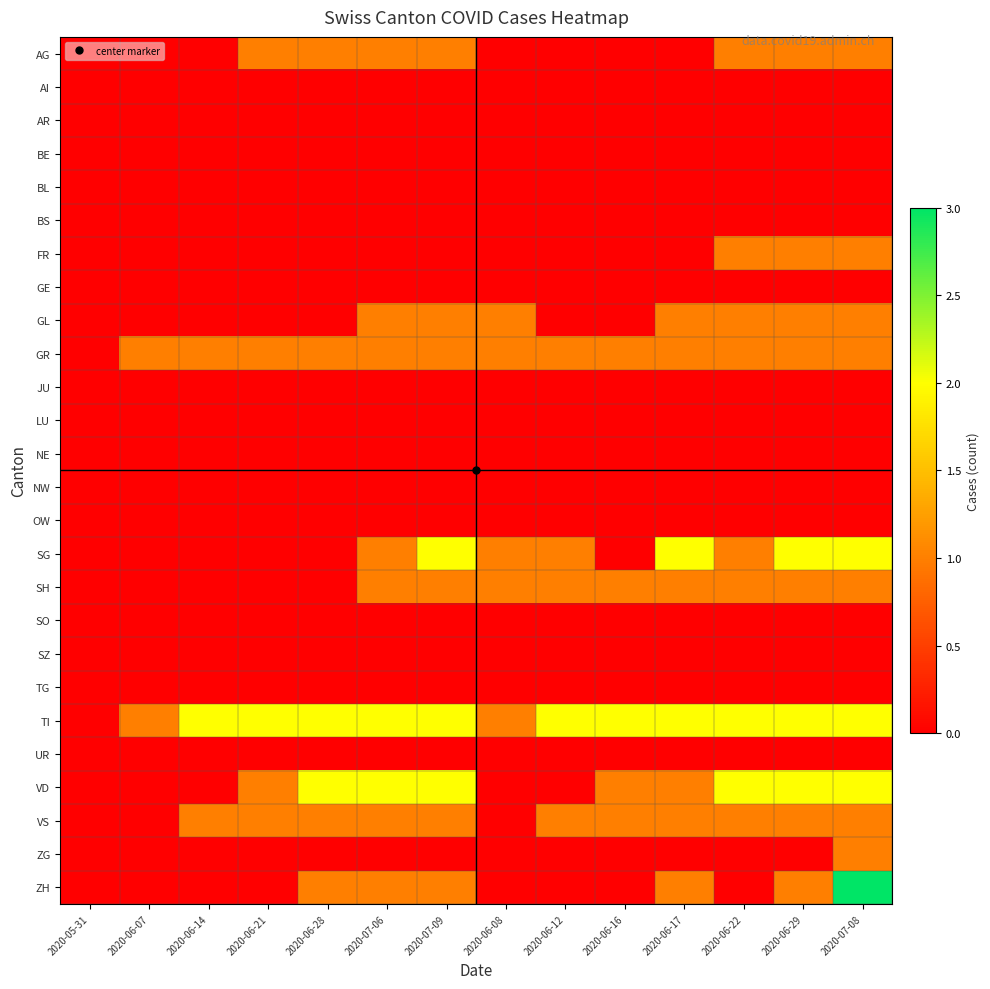

Which series has the widest spread of values?

ZH